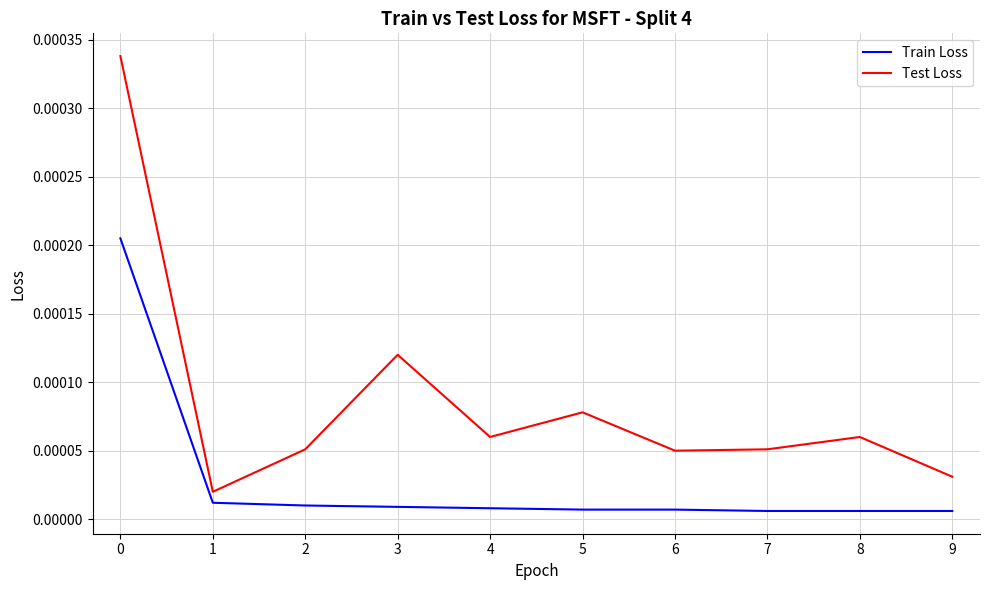

At how many categories does at least one series exceed 0?

10